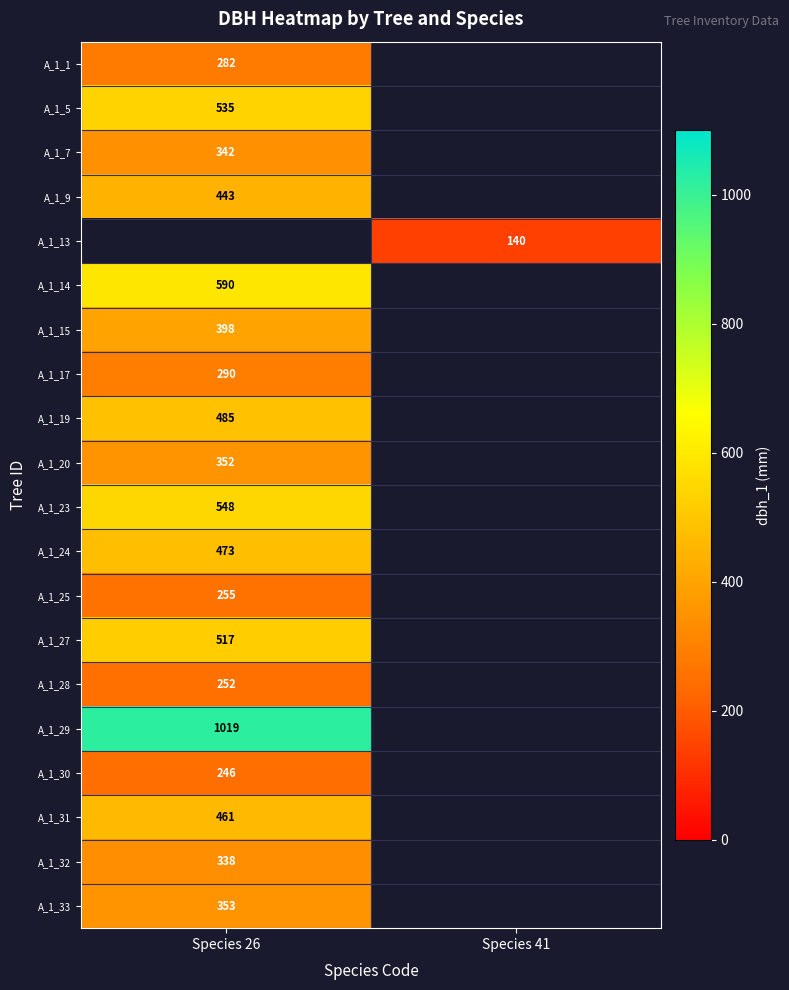

How many categories are shown in the chart?

2